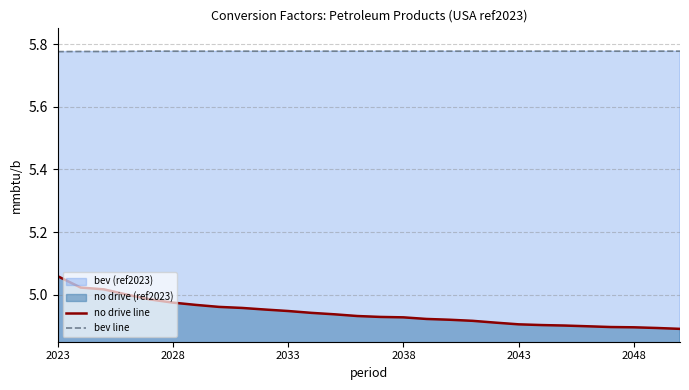

Which series has the largest total across all categories?

bev line